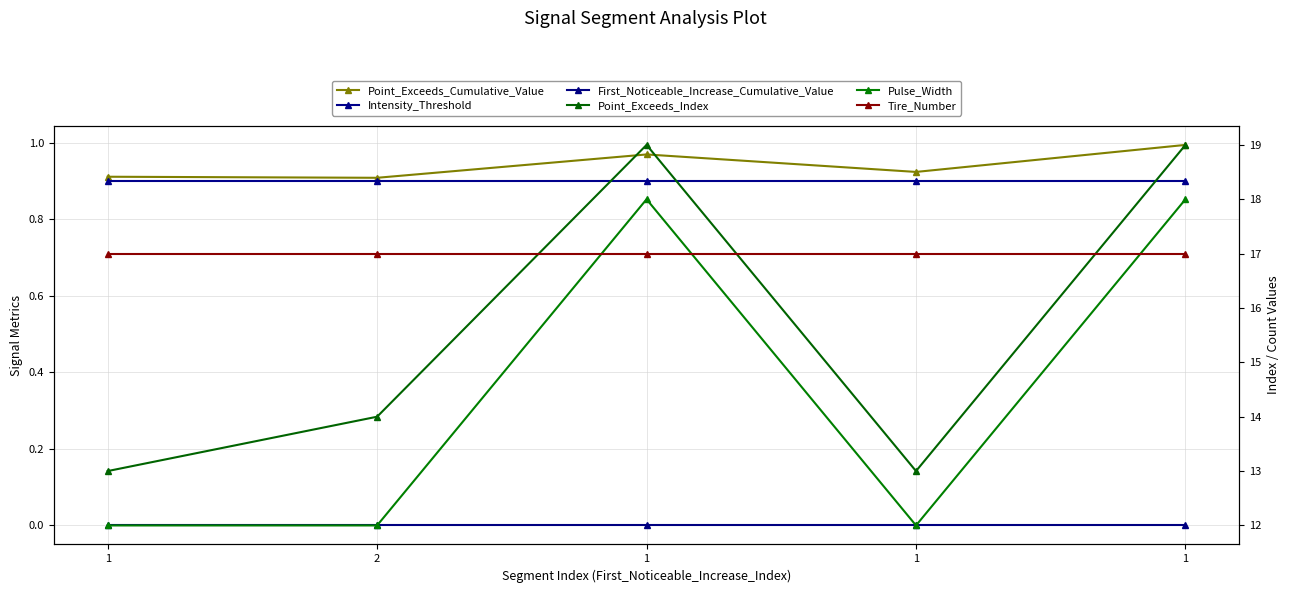

What is the difference between the highest and lowest values at 2?

17.0